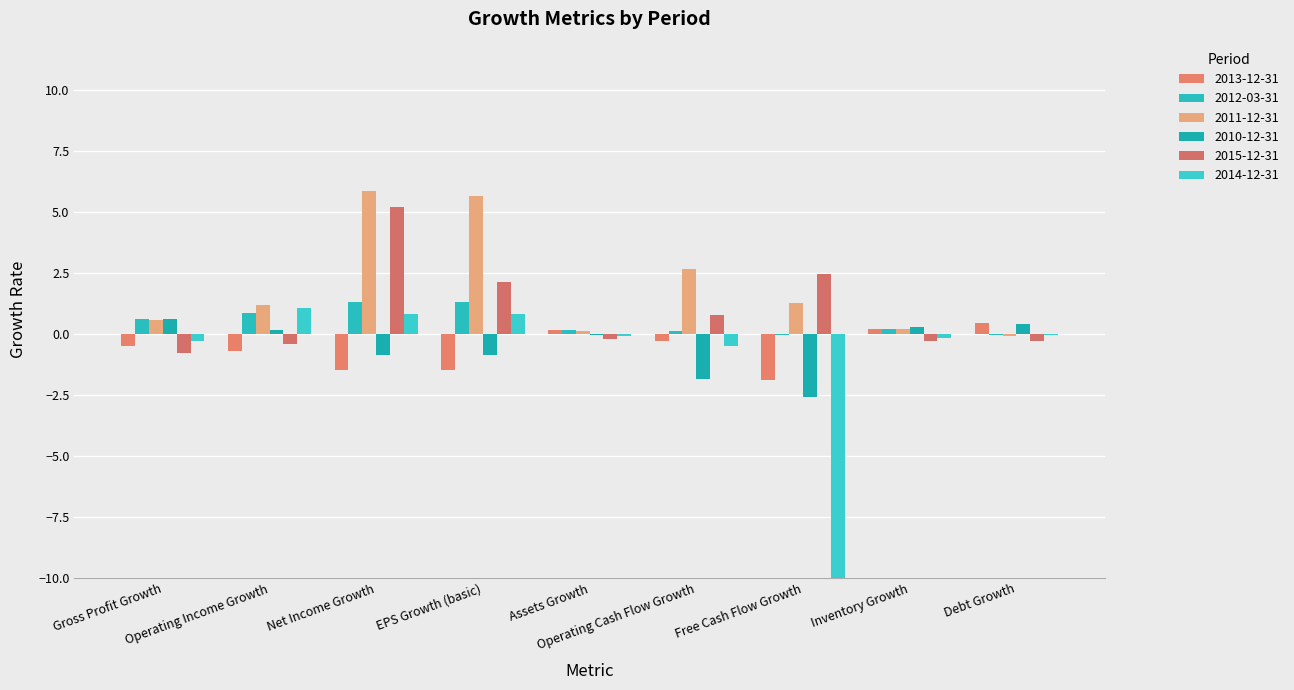

What is the lowest value of the 2011-12-31 series?

-0.1